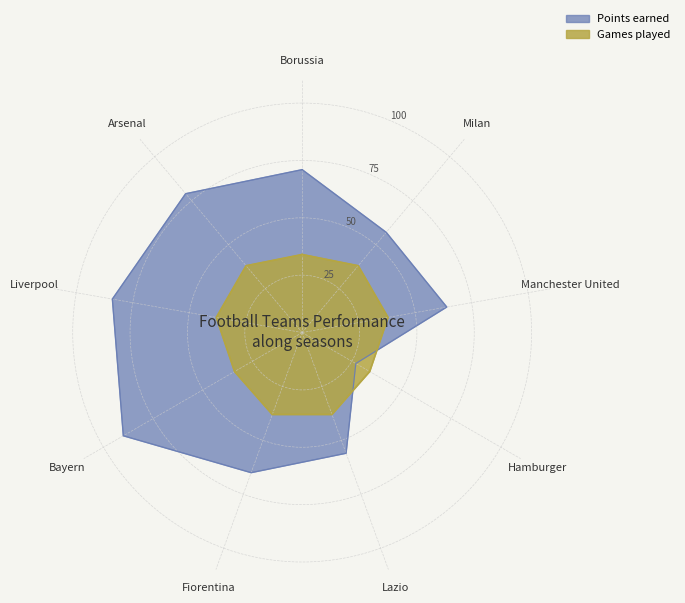

Reading left to right, what are all the values shown in this chart?

Points earned: Borussia=71	Milan=57	Manchester United=64	Hamburger=27	Lazio=56	Fiorentina=65	Bayern=90	Liverpool=84	Arsenal=79
Games played: Borussia=34	Milan=38	Manchester United=38	Hamburger=34	Lazio=38	Fiorentina=38	Bayern=34	Liverpool=38	Arsenal=38